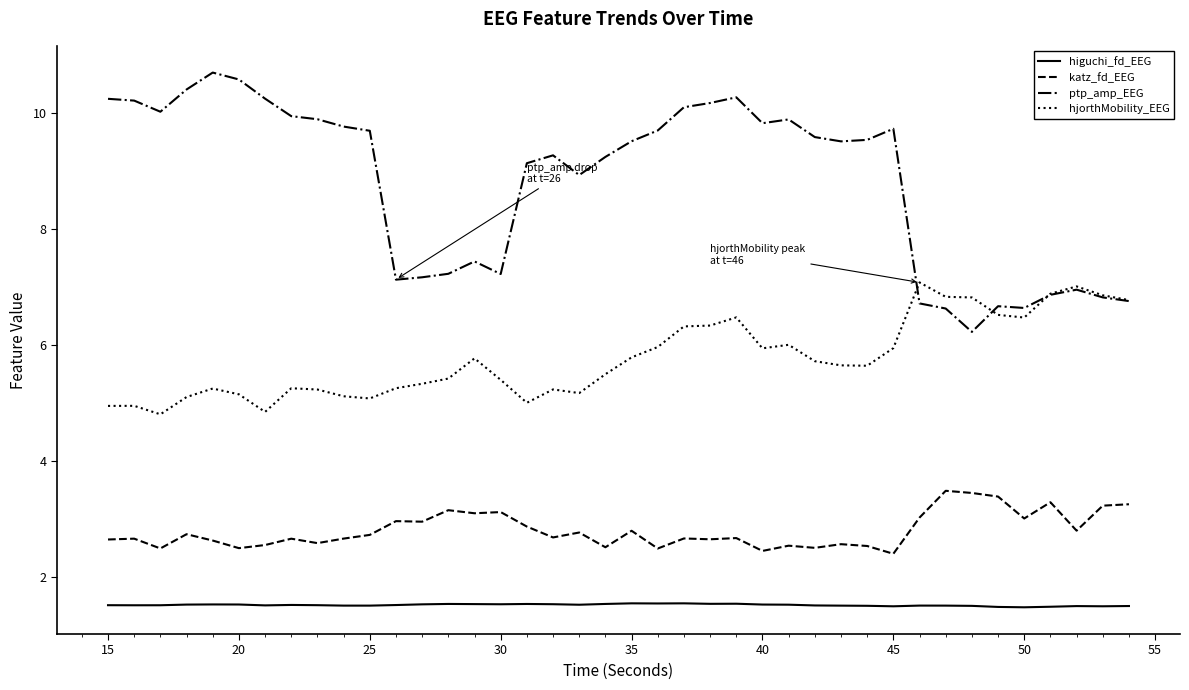

What are all the series names shown in the legend?

higuchi_fd_EEG, katz_fd_EEG, ptp_amp_EEG, hjorthMobility_EEG